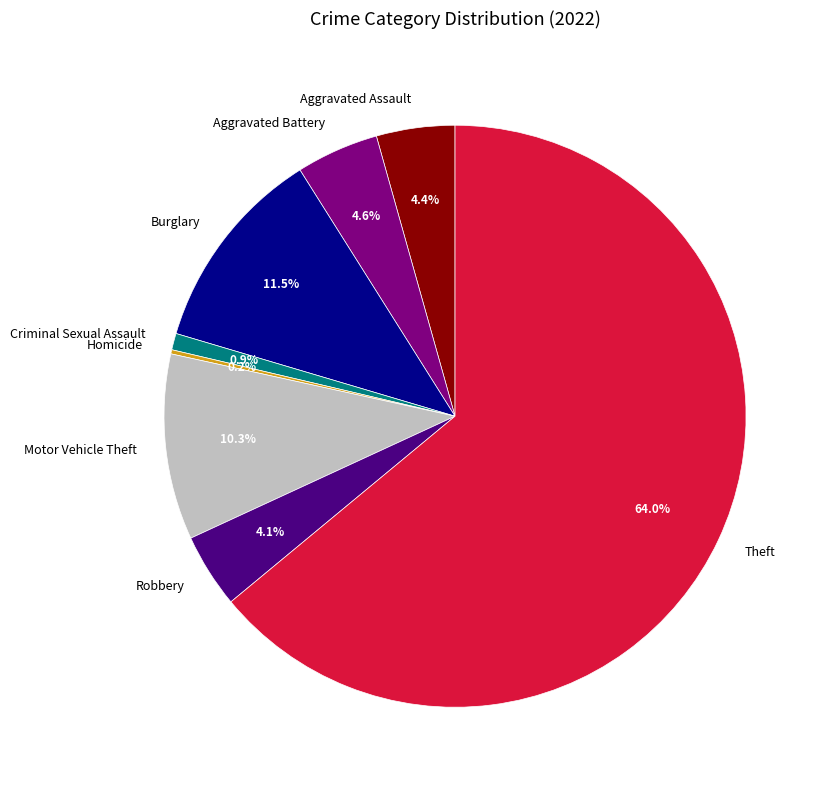

To the nearest percent, what is the difference between the largest and smallest slice percentages?

64%